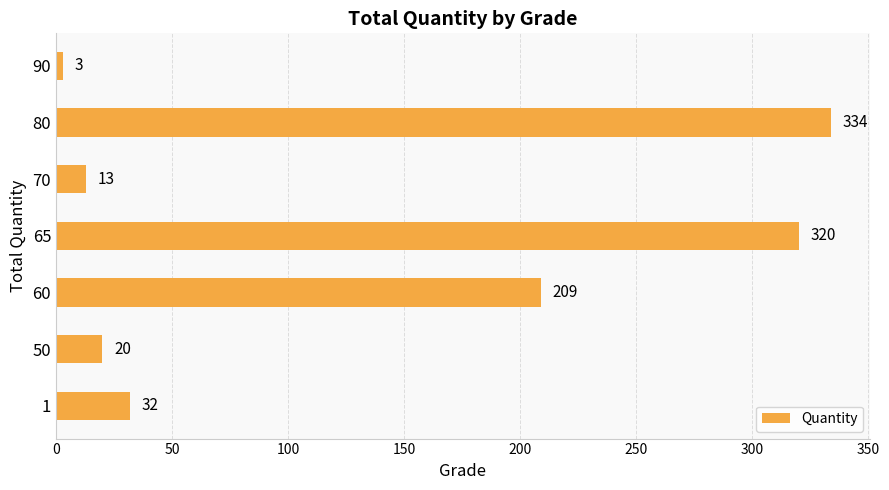

How many data points are less than 32?

3